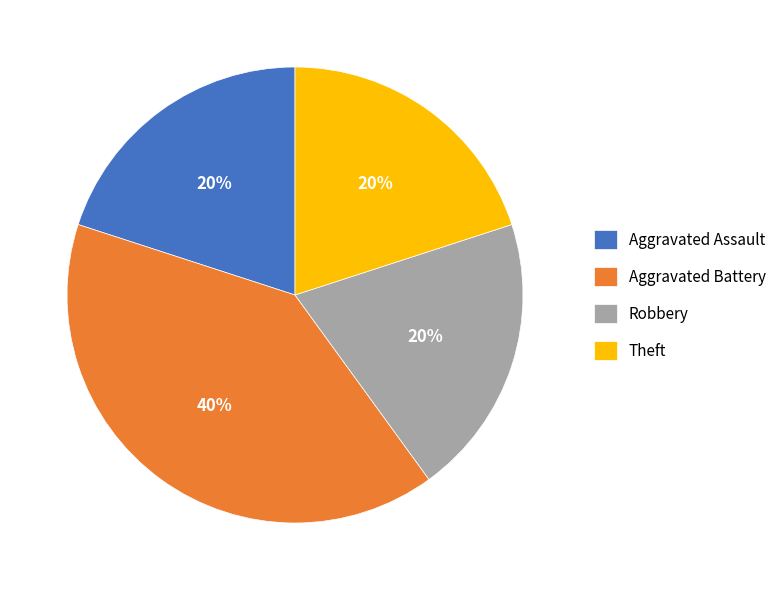

To the nearest percent, what portion does Aggravated Battery represent?

40%